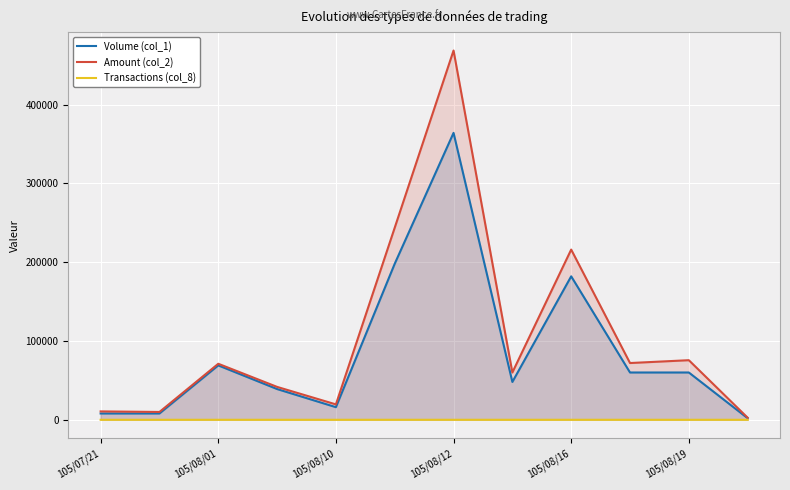

Which series has the widest spread of values?

Amount (col_2)